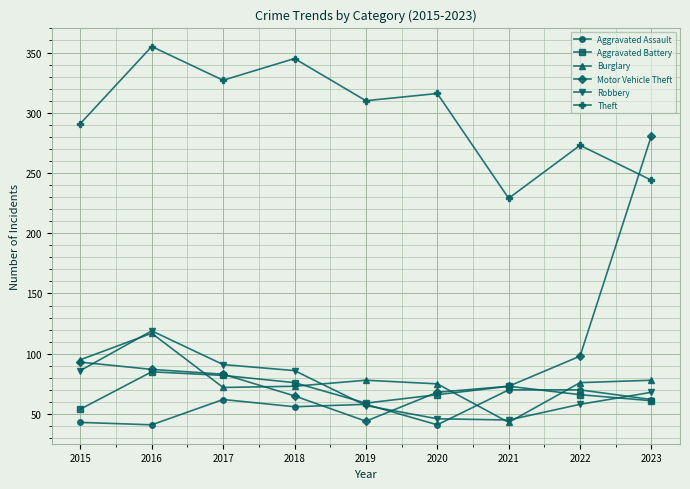

What is the sum of the Burglary values at 2021 and 2020?

118